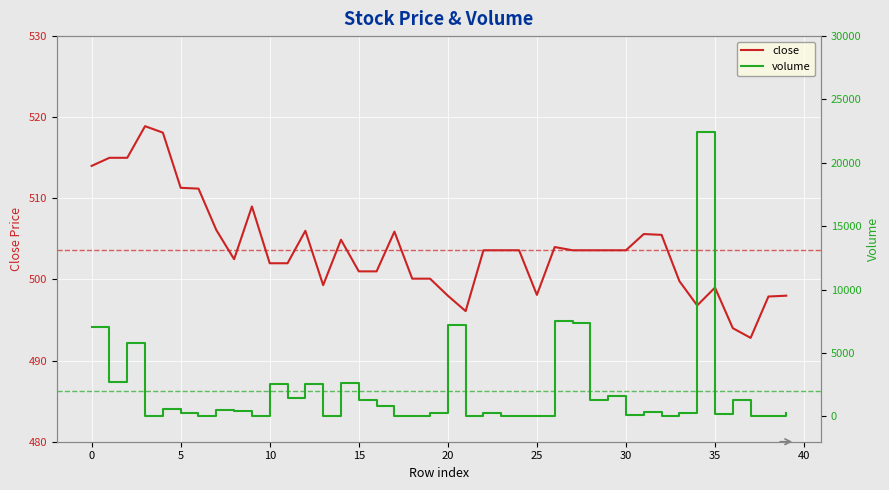

How many data points in volume are above 330?

19